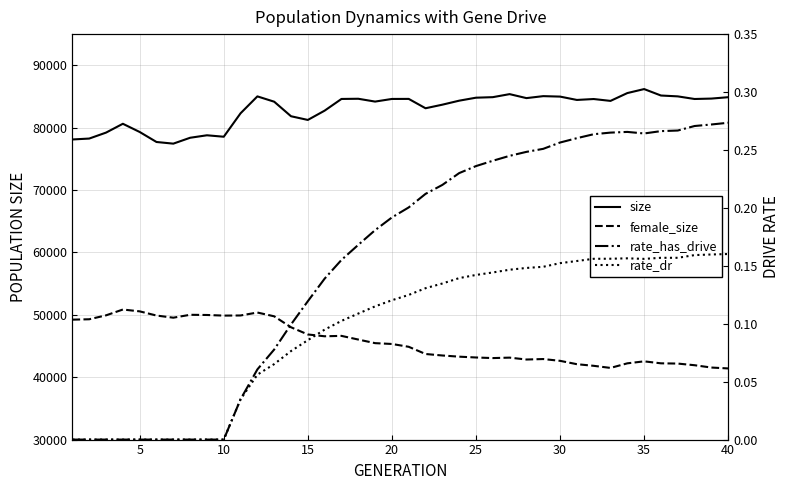

Rank the series by their maximum value, from highest to lowest.

size, female_size, rate_has_drive, rate_dr